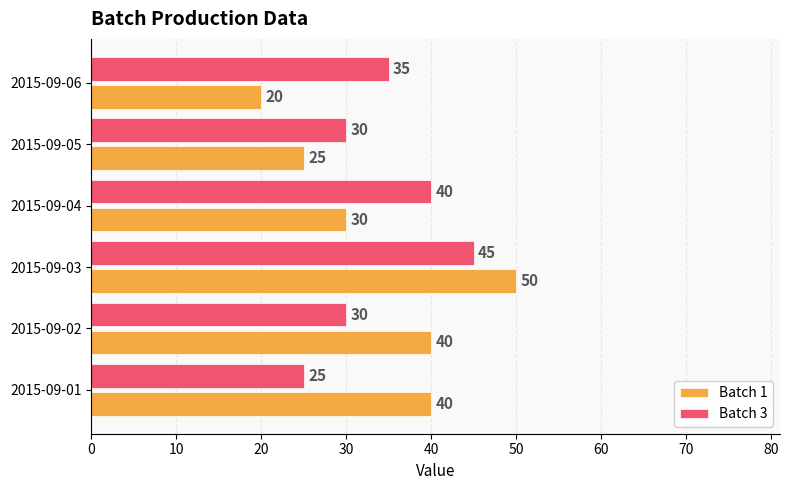

Which label corresponds to the smallest value in the chart?

2015-09-06